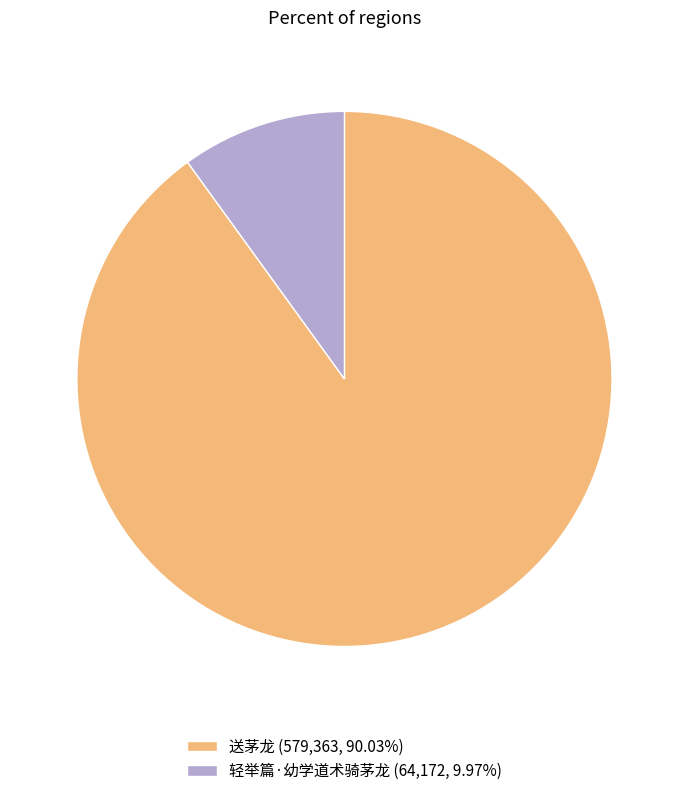

Rank the categories by value from lowest to highest.

轻举篇·幼学道术骑茅龙, 送茅龙